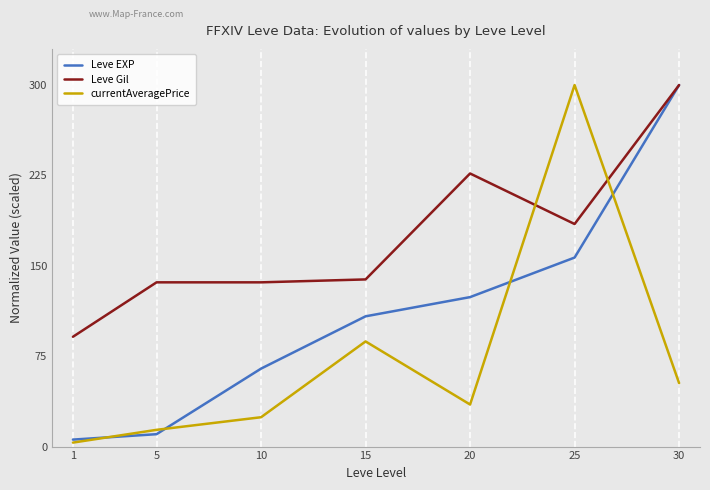

What is the average value of the currentAveragePrice series?

73.8